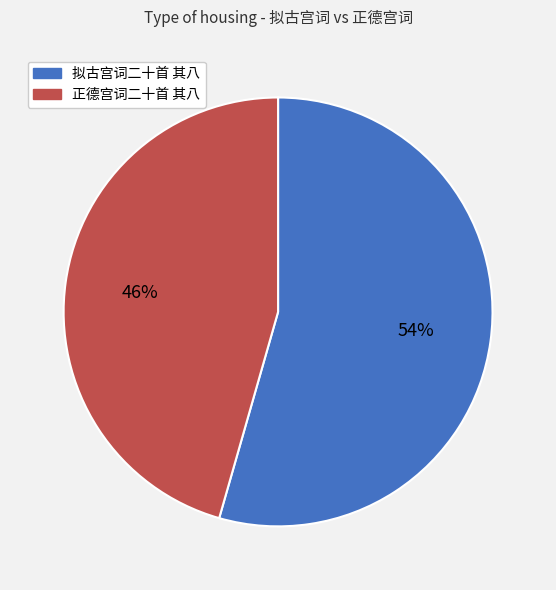

How many slices are in this pie chart?

2